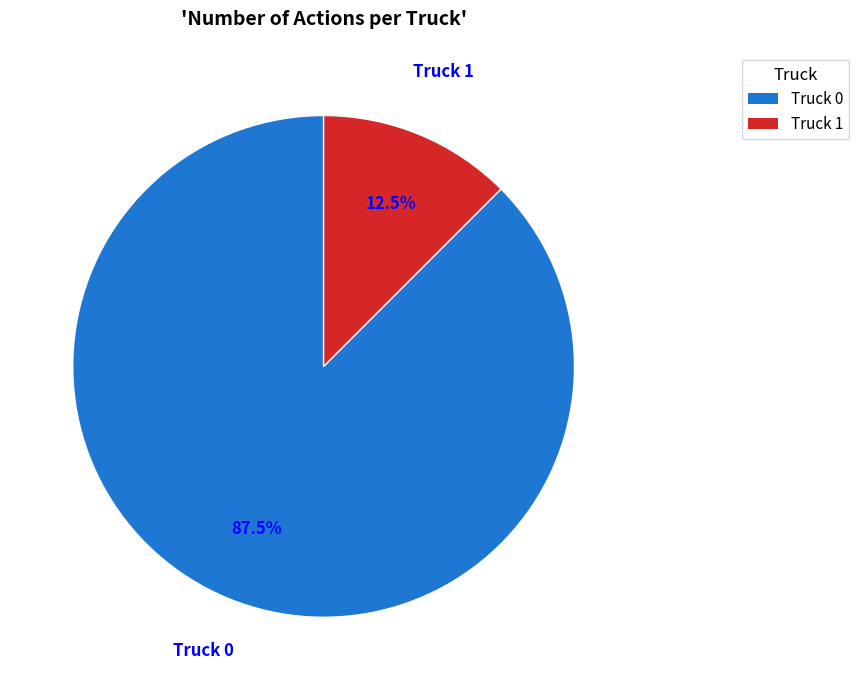

Approximately how many times larger is the value at Truck 0 compared to Truck 1?

7.0